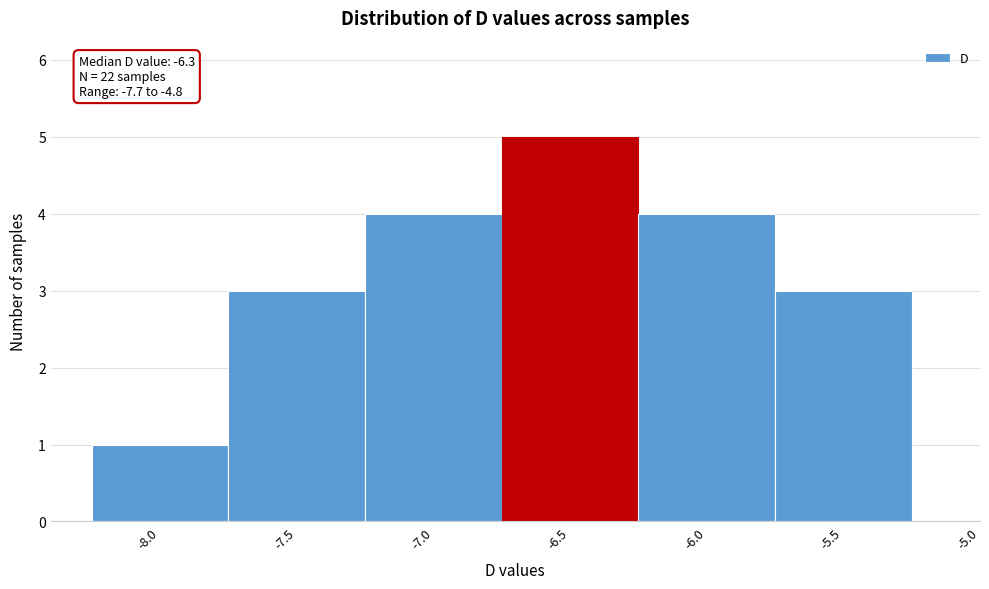

Reading left to right, transcribe all the data shown in this chart.

-8.0=1	-7.5=3	-7.0=4	-6.5=5	-6.0=4	-5.5=3